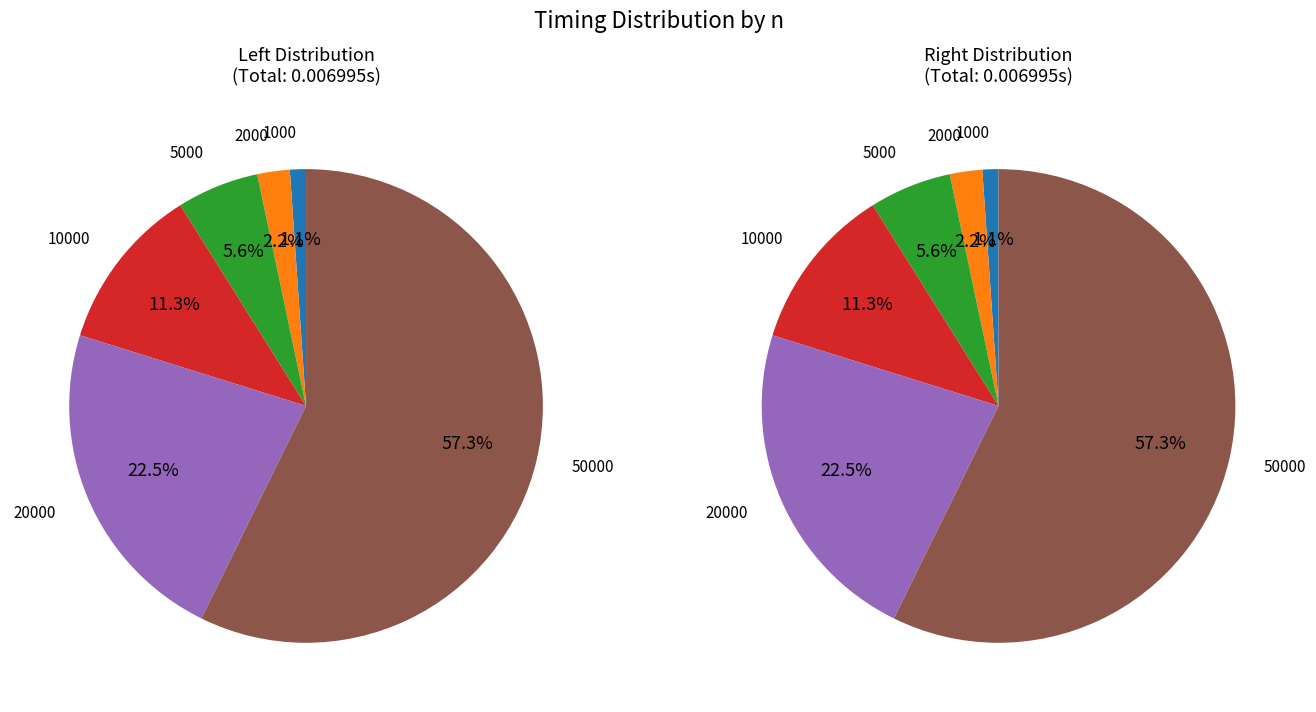

Does any single category account for the majority?

Yes